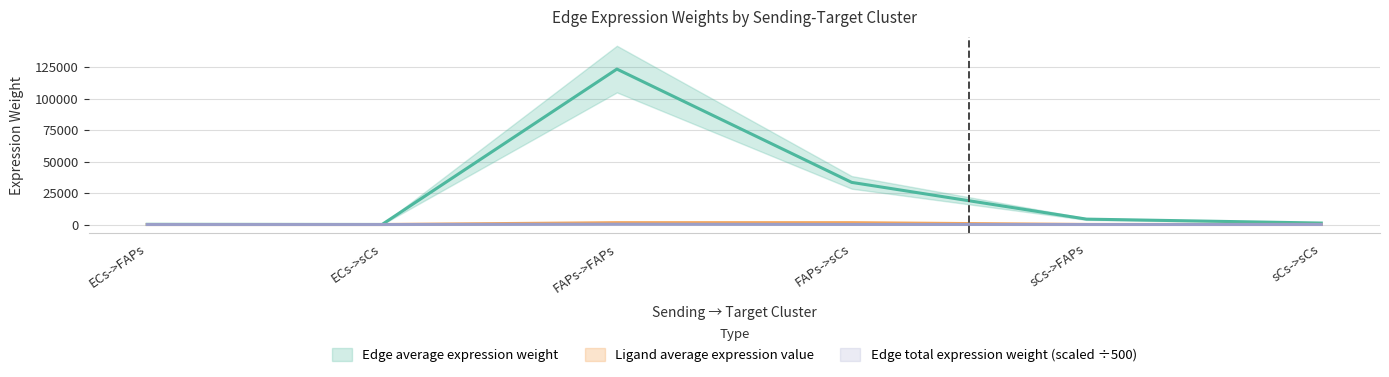

What is the value of the Edge total expression weight point at the 1st from the left?

0.3